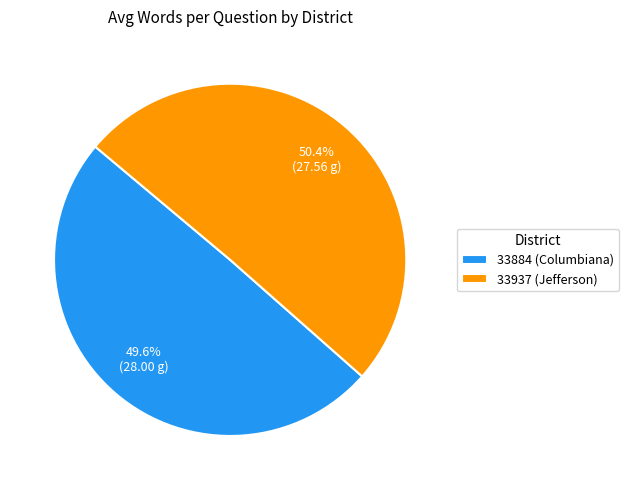

The 33884 (Columbiana) slice represents 61% of the pie. True or false?

False